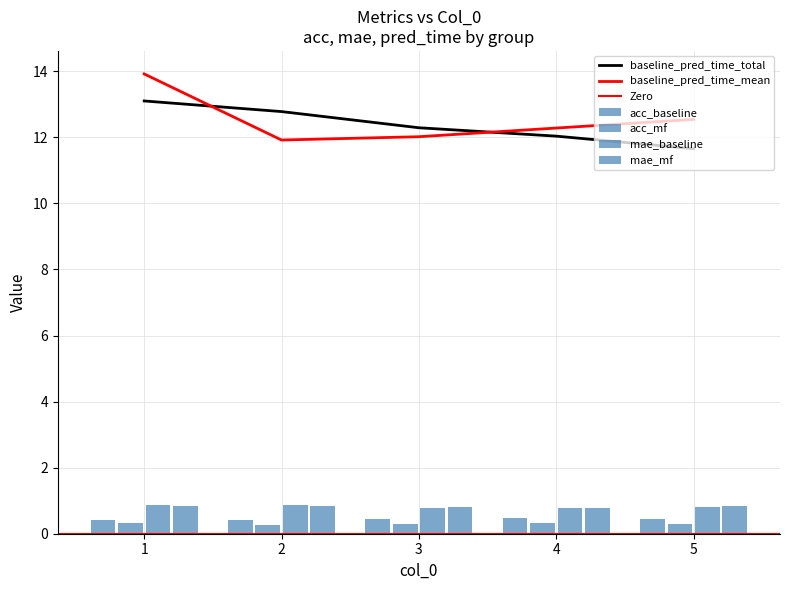

What is the sum of the baseline_pred_time_mean values at 5 and 1?

26.5